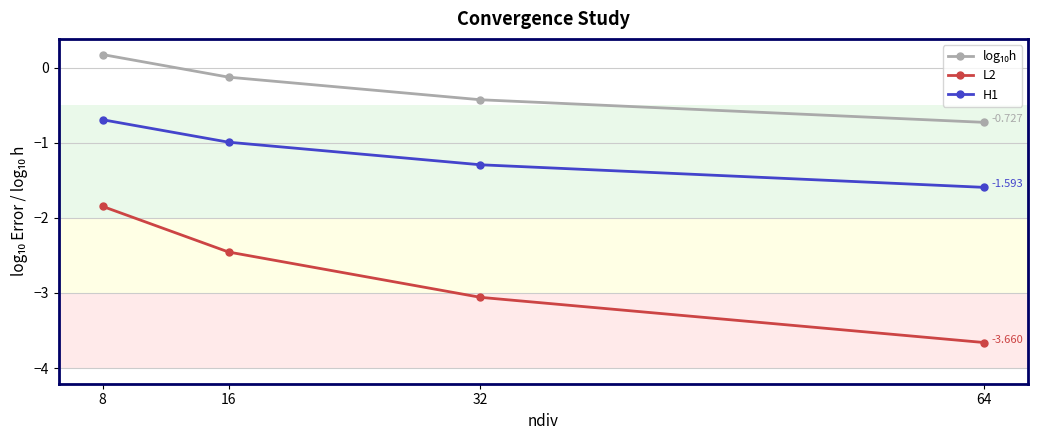

True or false: L2 has a value of -2.5 at 16.

True